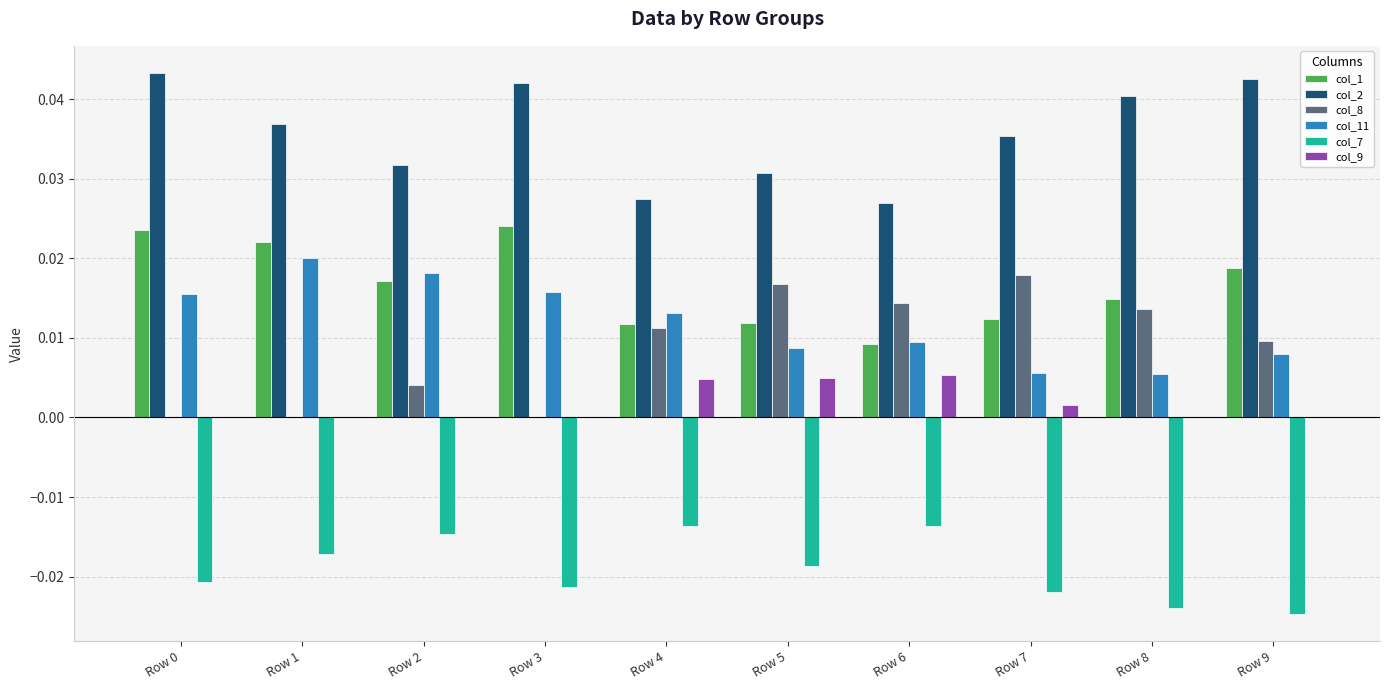

Are the bars horizontal?

No